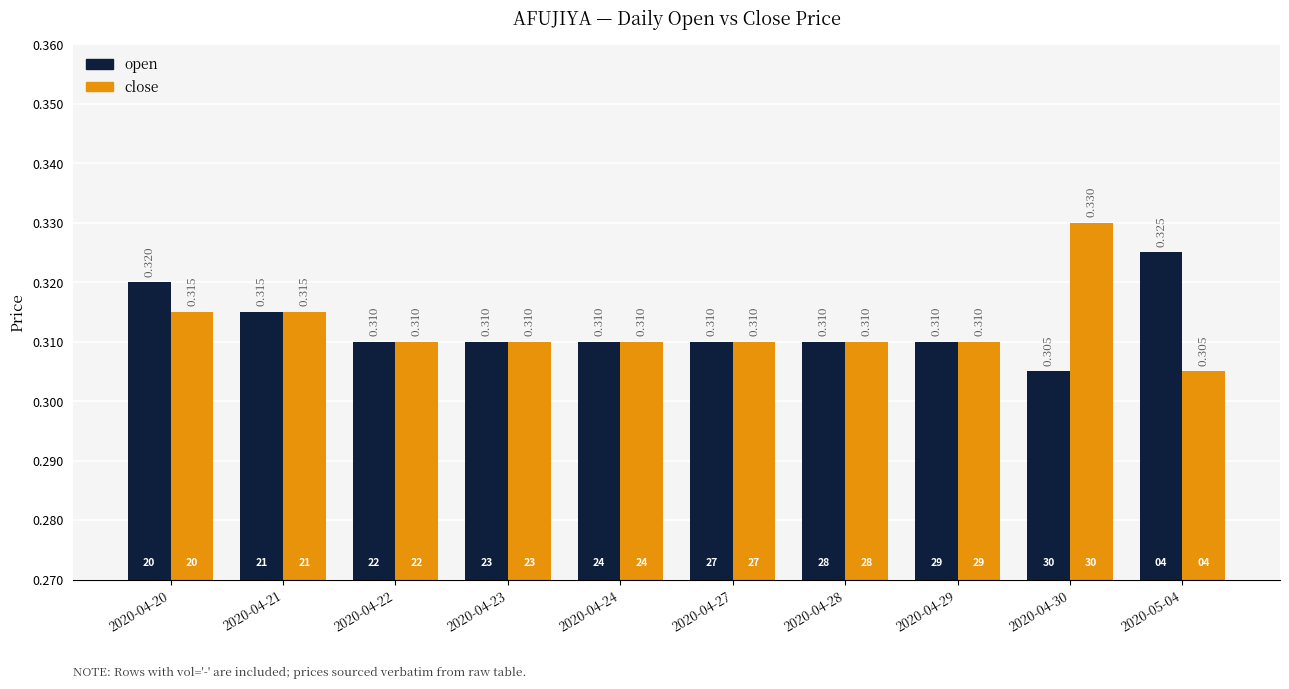

What position from the left is 2020-05-04?

10